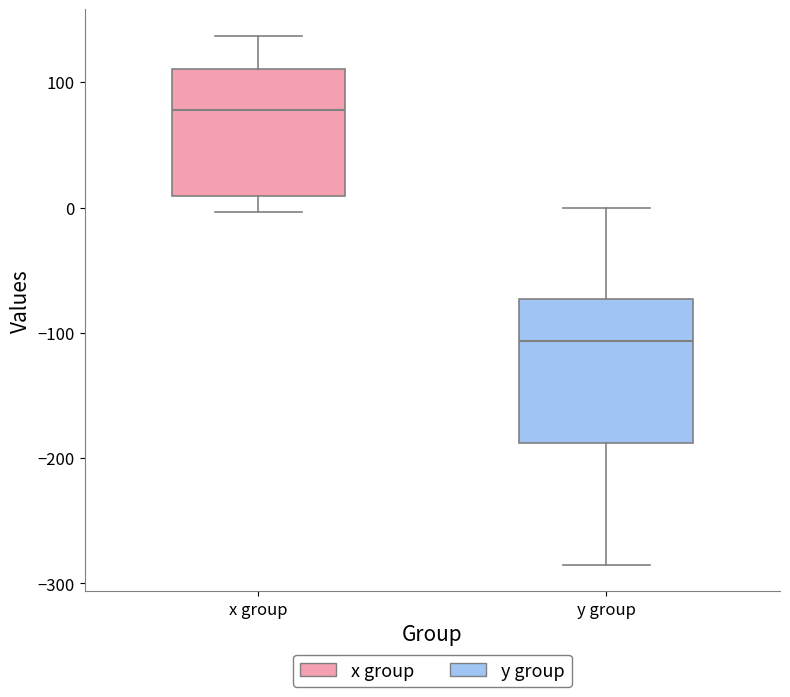

Reading left to right, transcribe this box plot: for each box, give where its median line is, the range the box spans, and where its two whiskers end, as read against the y-axis. The values are not printed on the chart, so give them approximately, as read against the axis.

x group: median 80, box 10 to 110, whiskers 0 to 140
y group: median -110, box -190 to -70, whiskers -290 to 0